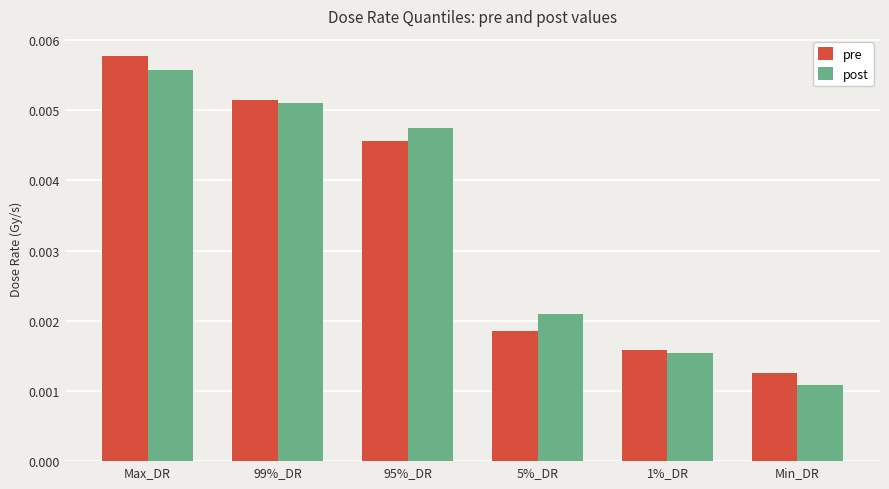

What position from the right is 99%_DR?

5